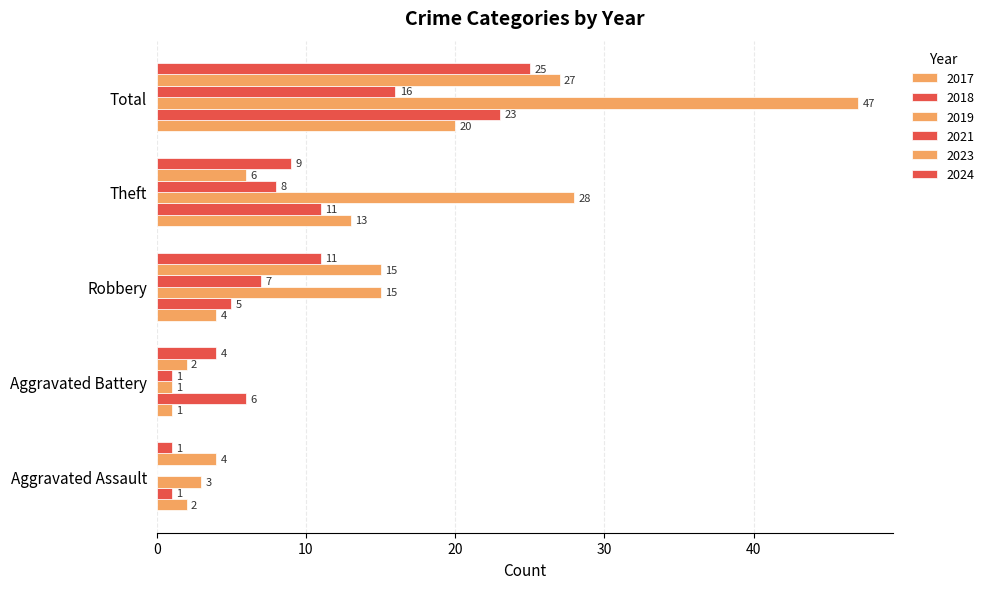

How many data points does each series have?

5